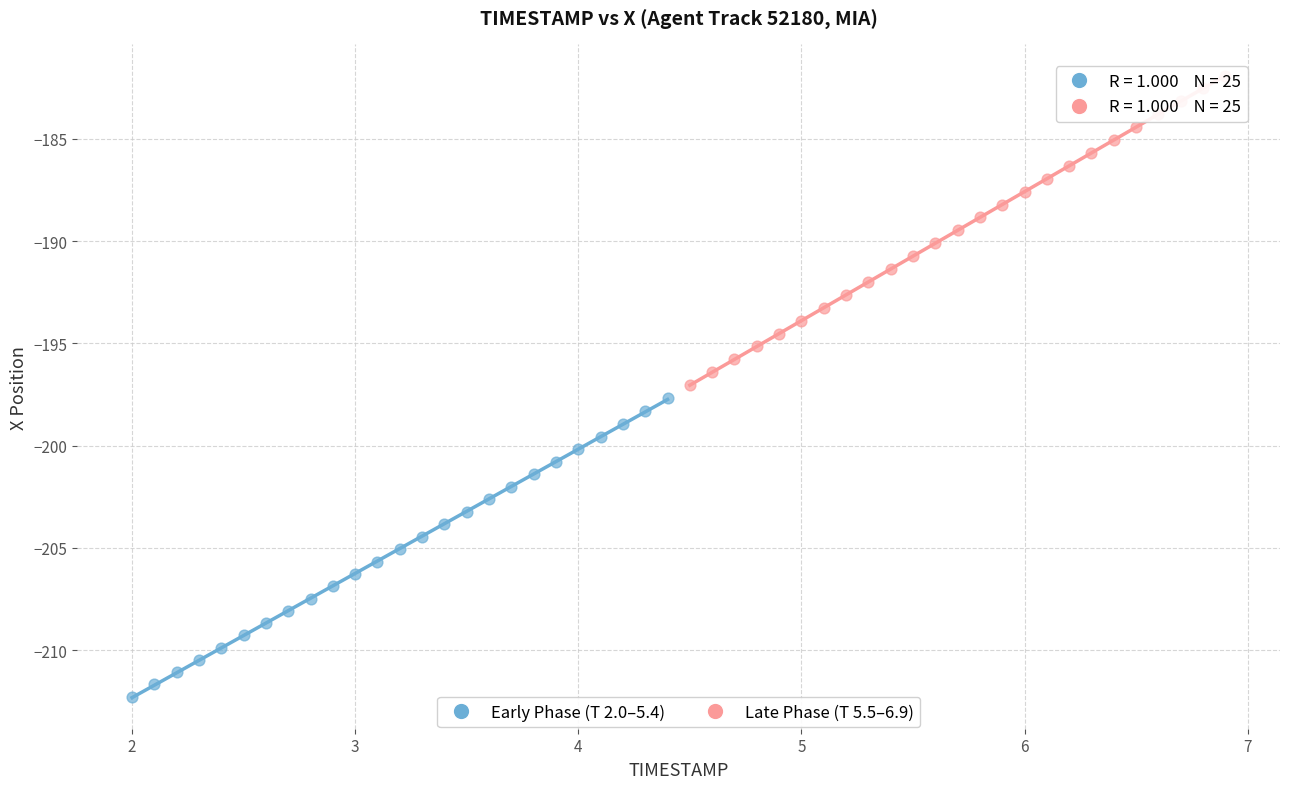

Which series reaches the minimum Y coordinate?

Early Phase (T 2.0–5.4)